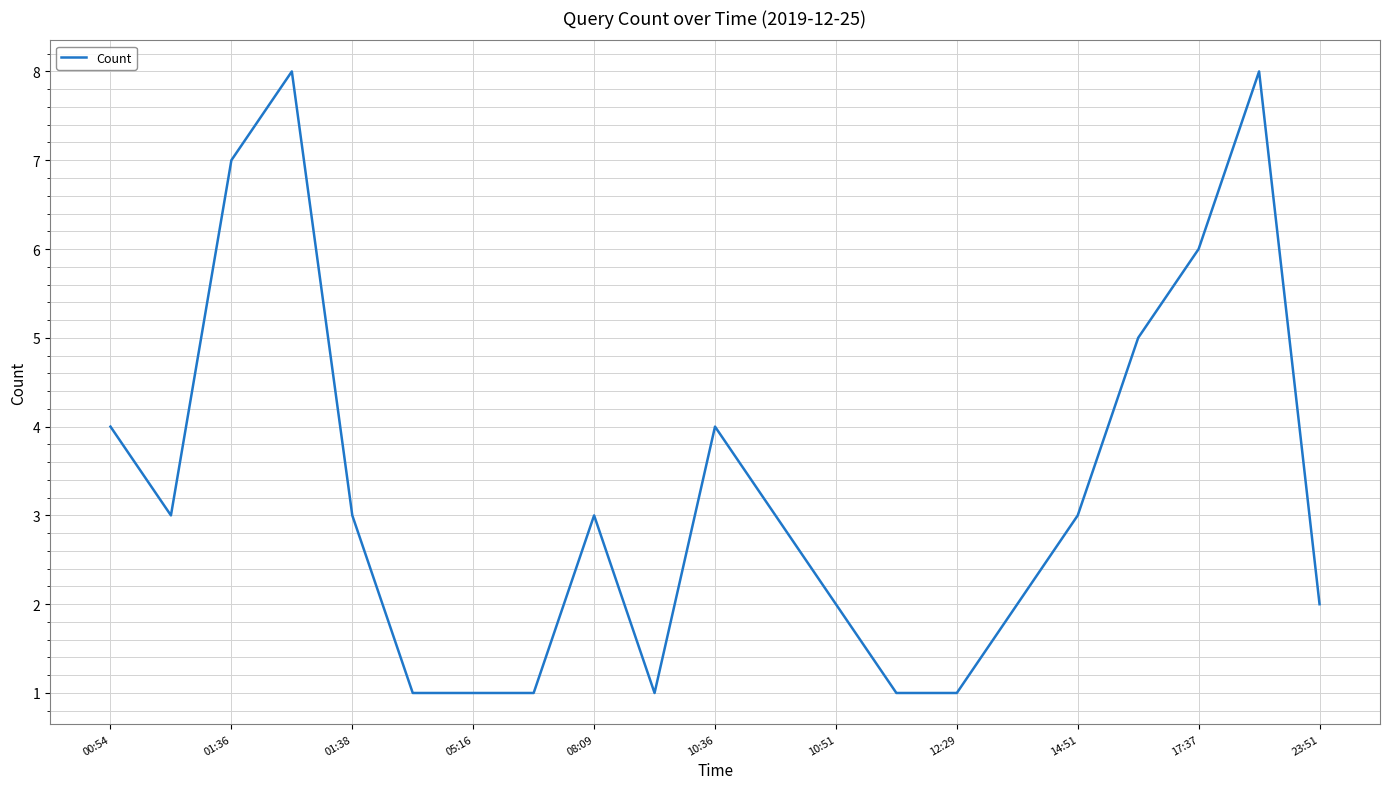

What is the maximum value shown in the chart?

8